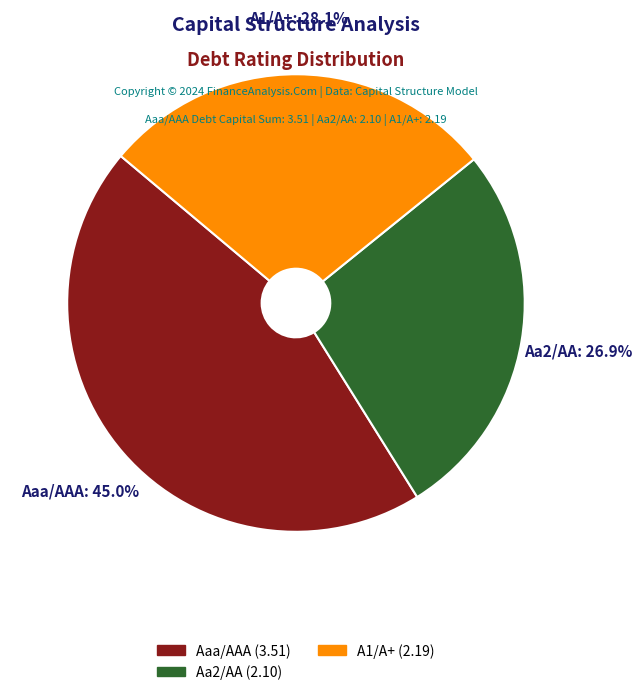

Which category has the biggest portion of the pie?

Aaa/AAA